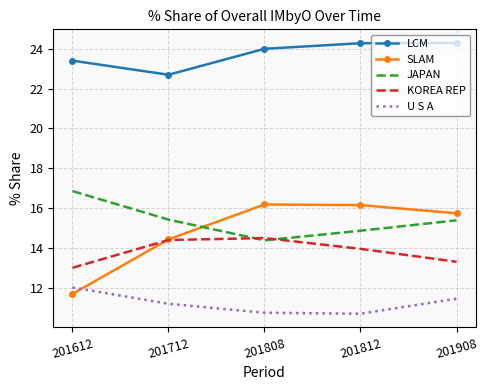

Which series has the largest range (max minus min)?

SLAM